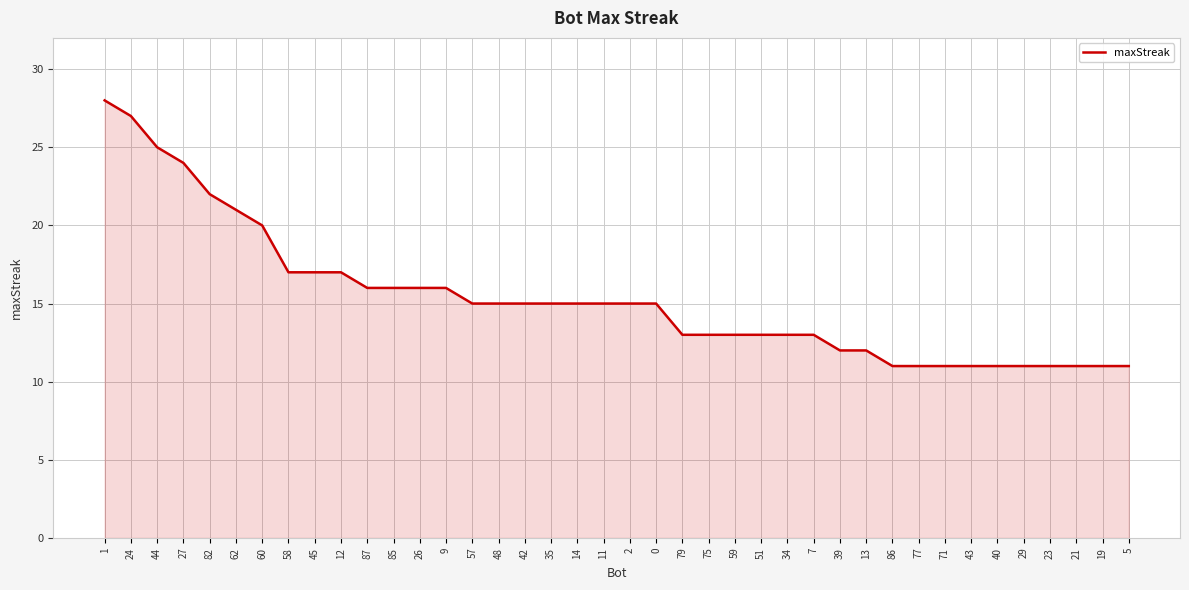

What is the minimum value shown in the chart?

11